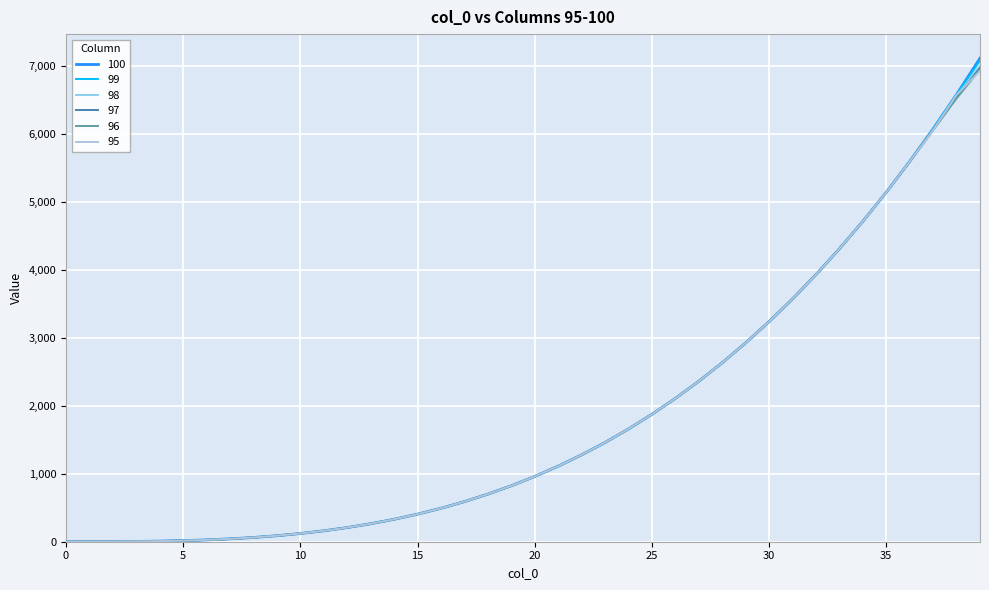

What is the difference between the maximum and second lowest values in the 100 series?

7118.2